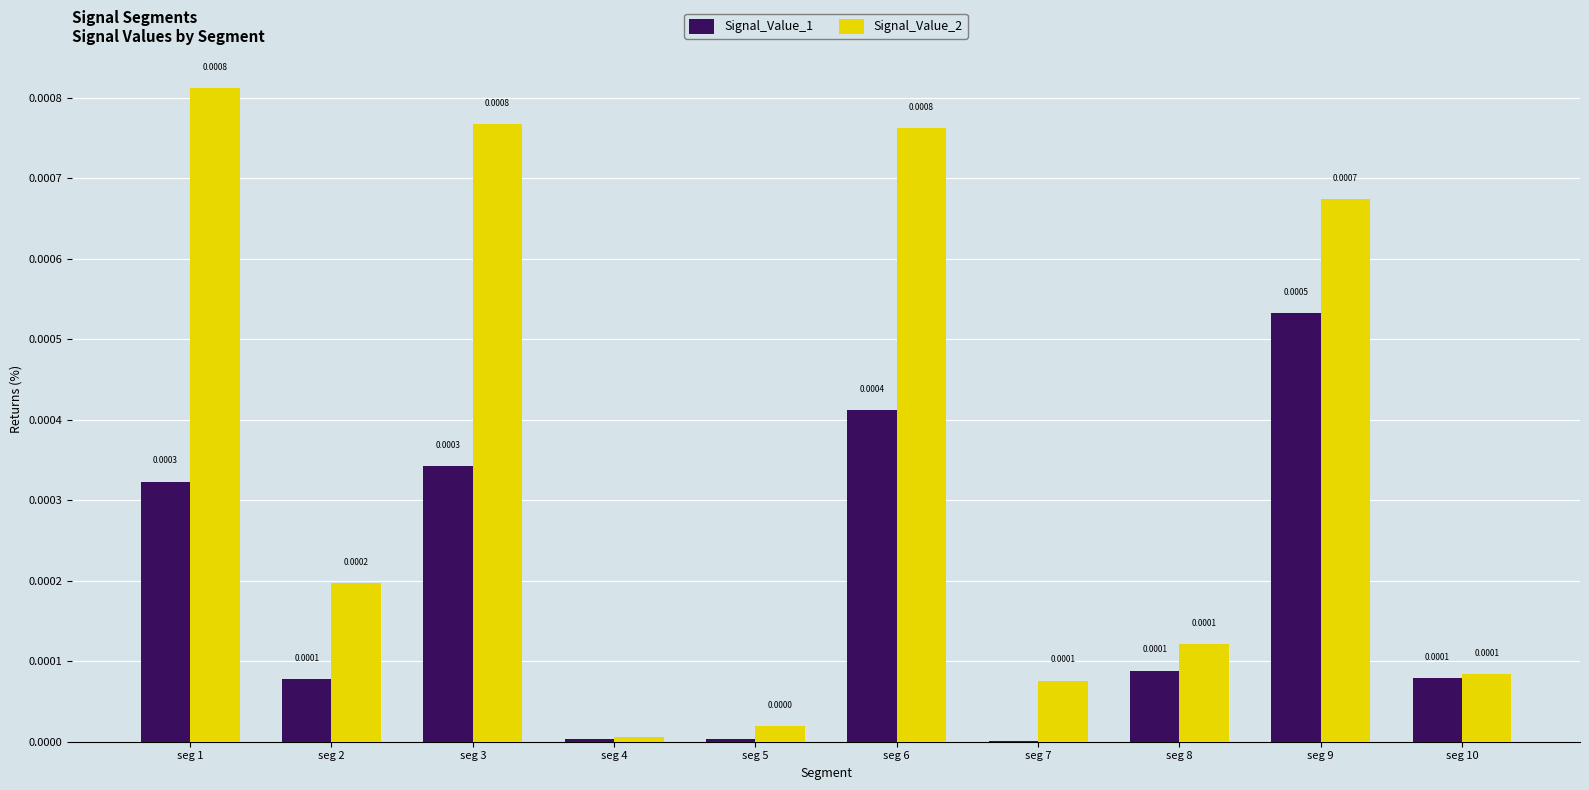

Which series has the largest total across all categories?

Signal_Value_2